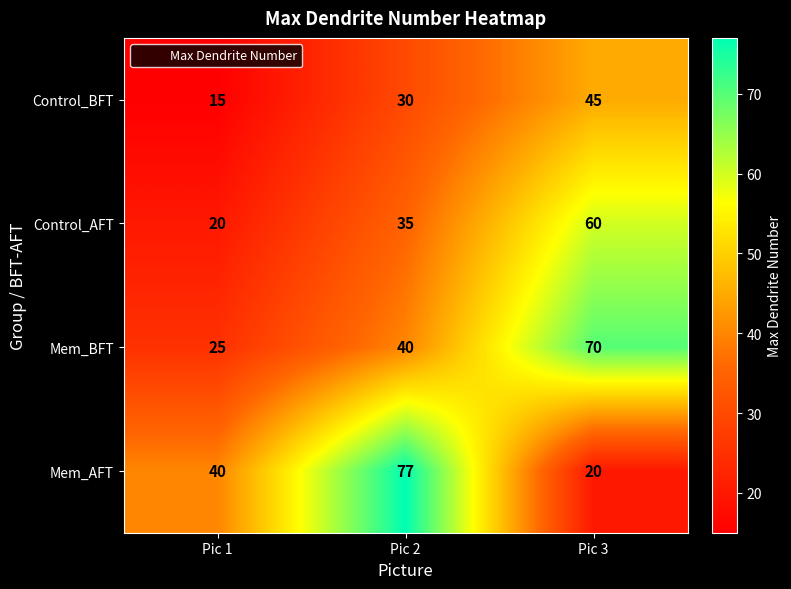

How many values in the Control_BFT series are below 30?

1